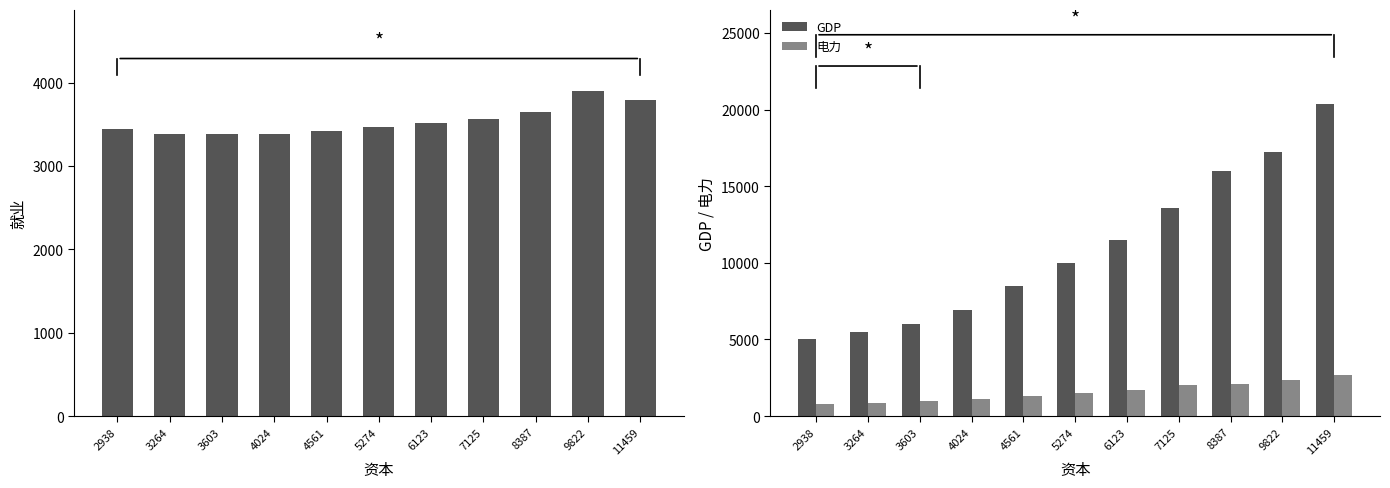

What is the minimum value for 电力?

809